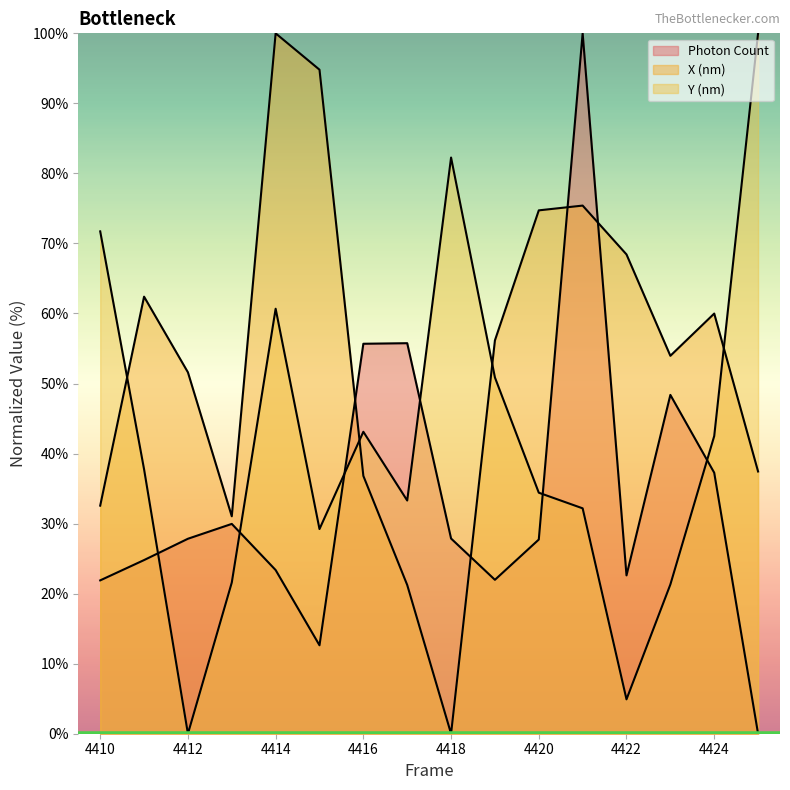

Where does the X (nm) series first go above 56?

4411